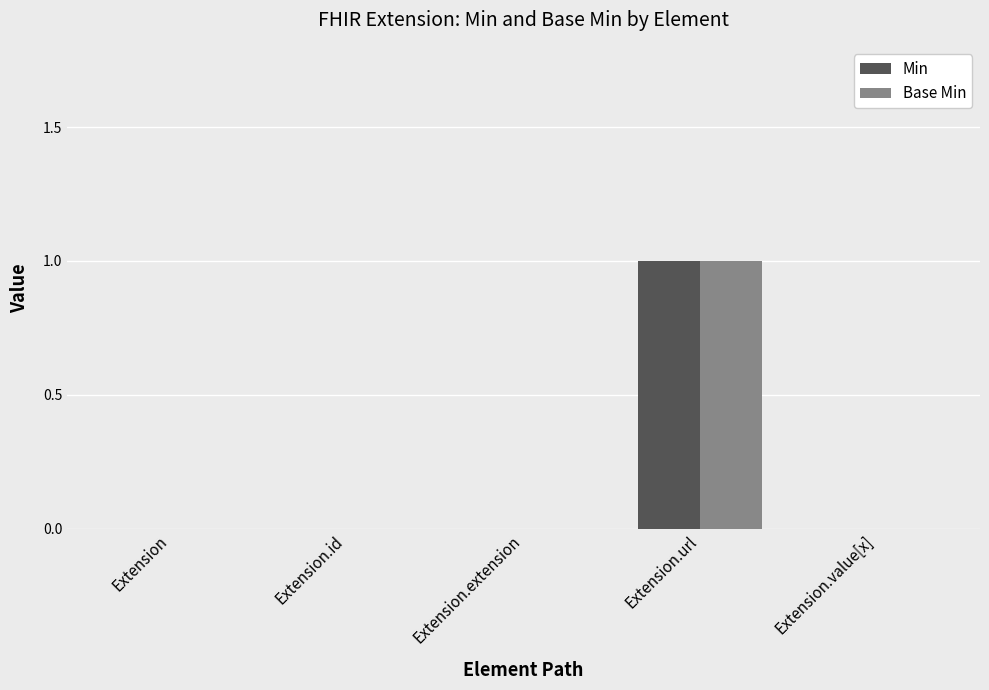

What is the difference between the Min values at Extension and Extension.url?

1